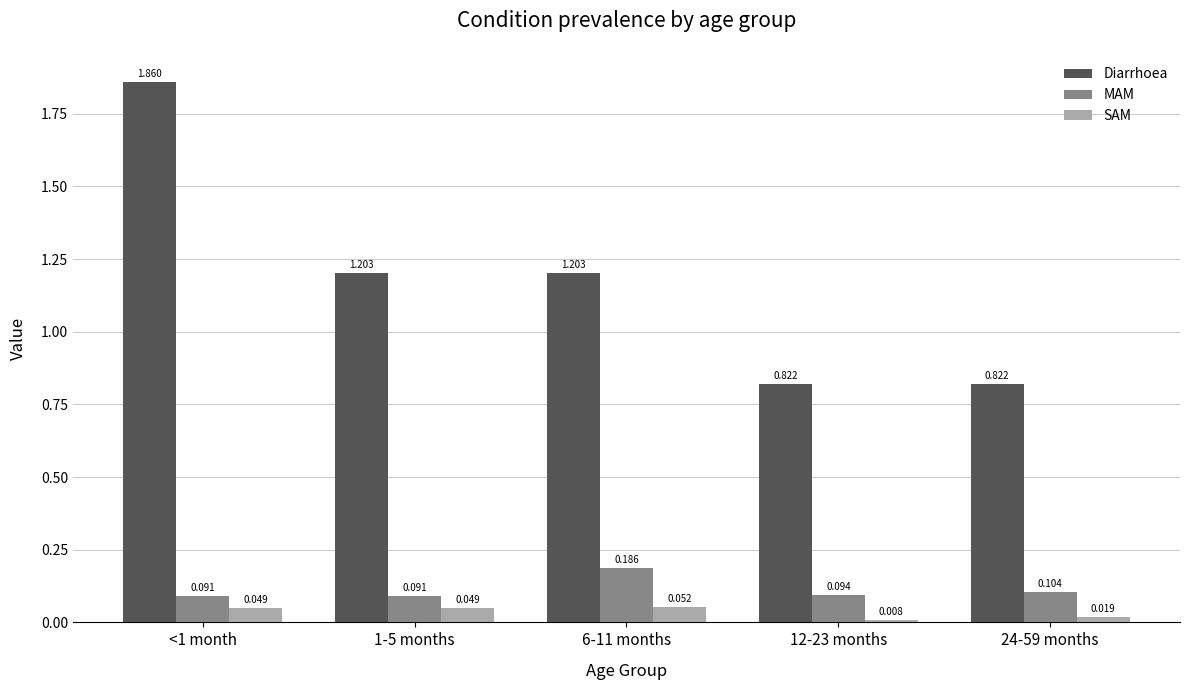

At 12-23 months, list the series in order from largest to smallest.

Diarrhoea, MAM, SAM